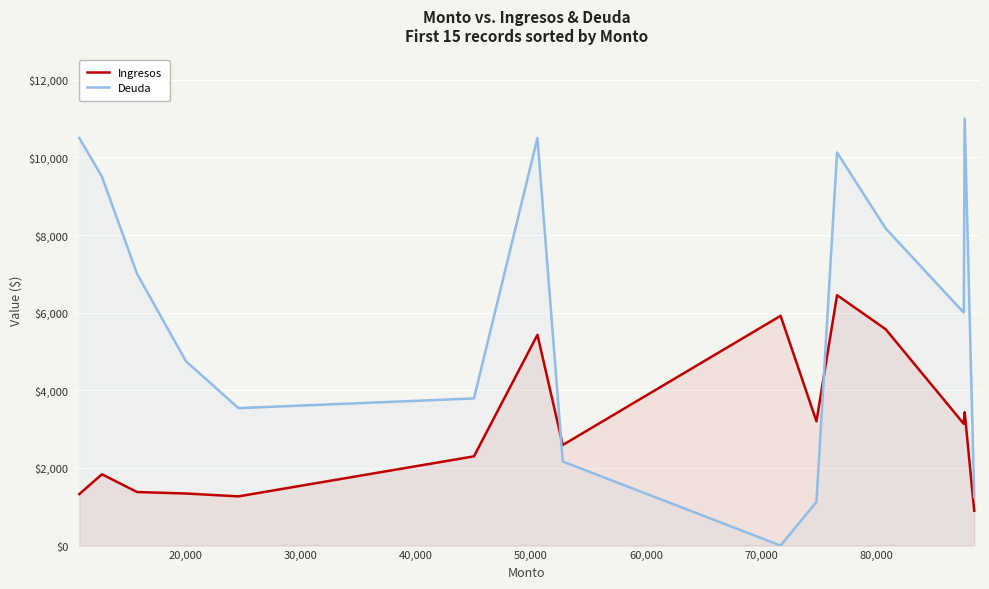

List the series in order of their overall mean, highest first.

Deuda, Ingresos